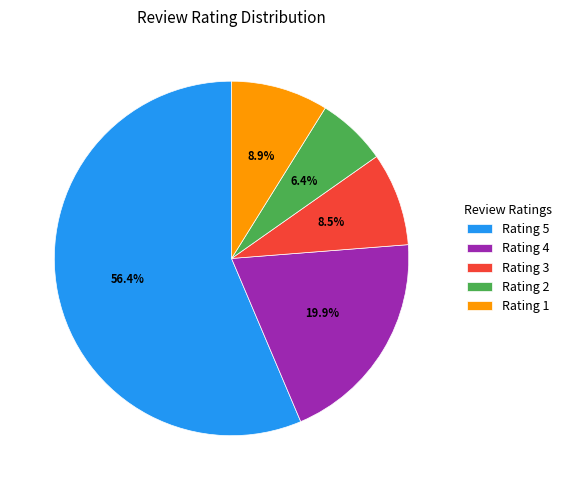

What is the total percentage of Rating 4 and Rating 5?

76.2%